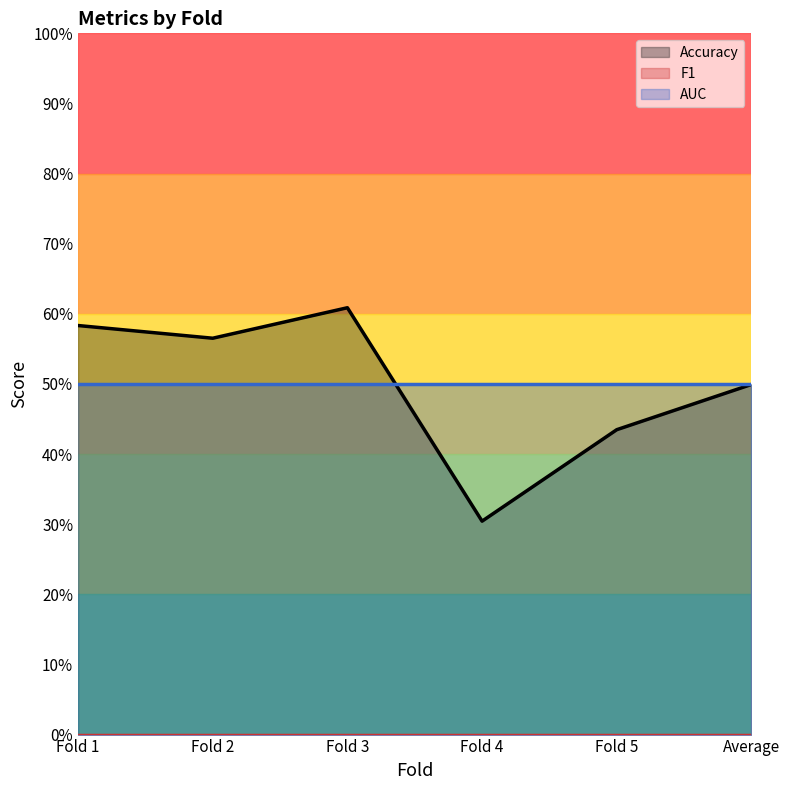

True or false: Accuracy and AUC intersect in this chart.

True